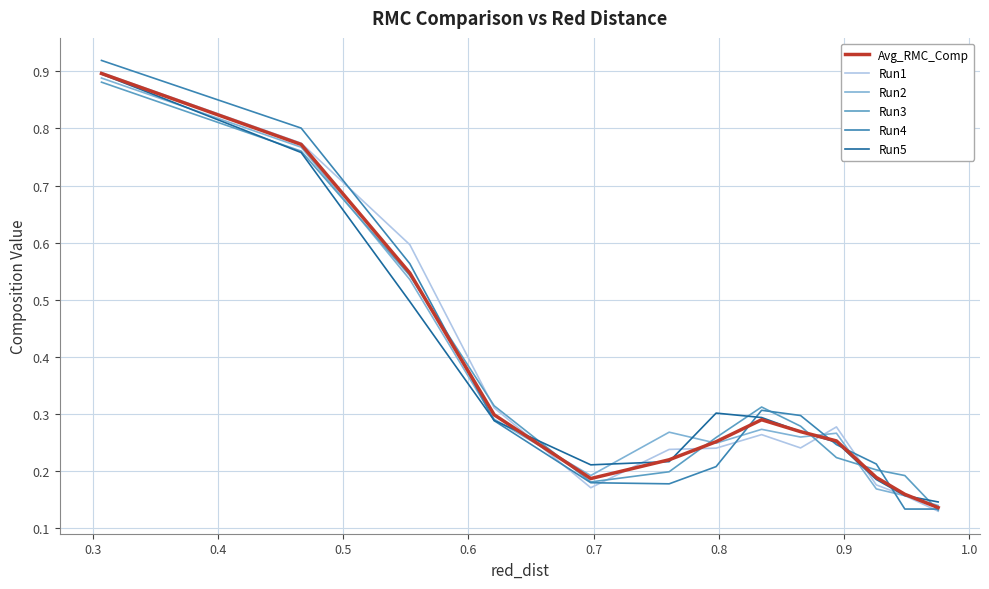

Is this an area chart (filled region under the line)?

No